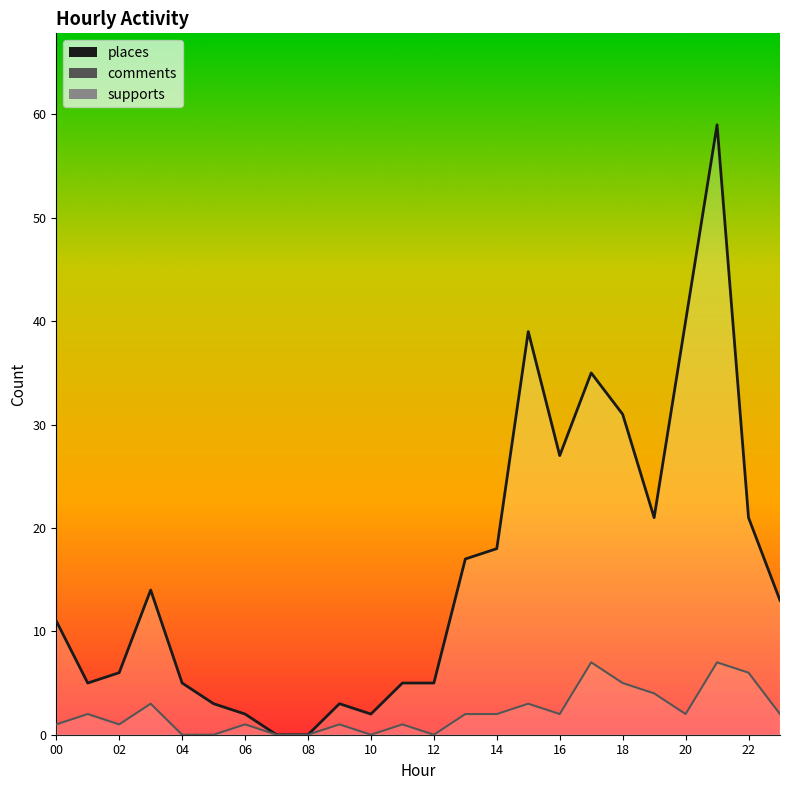

Where is the first local minimum for comments?

2